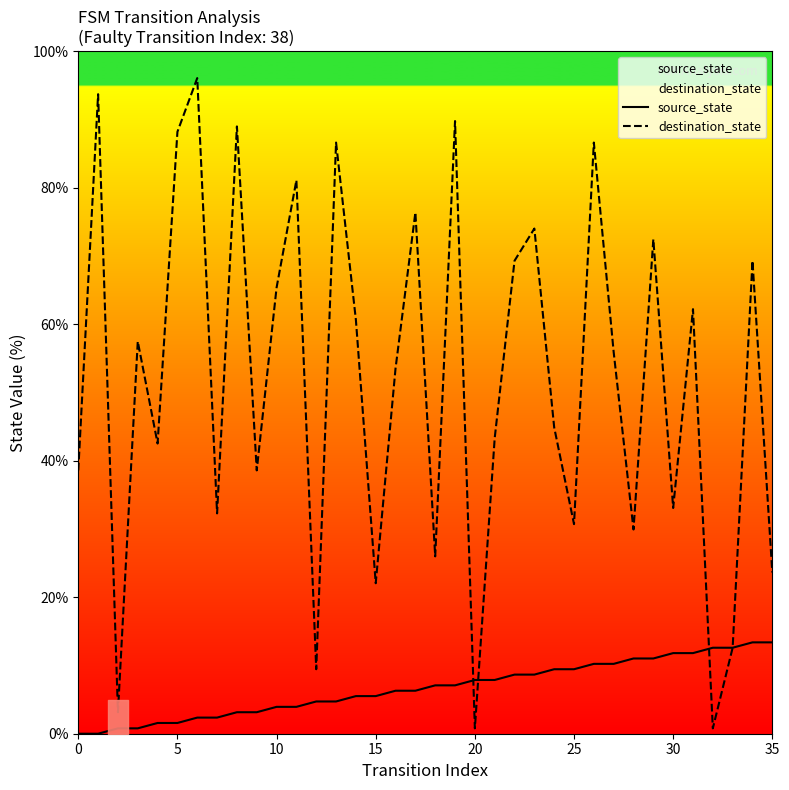

What is the difference between the maximum and minimum values in the destination_state series?

95.3